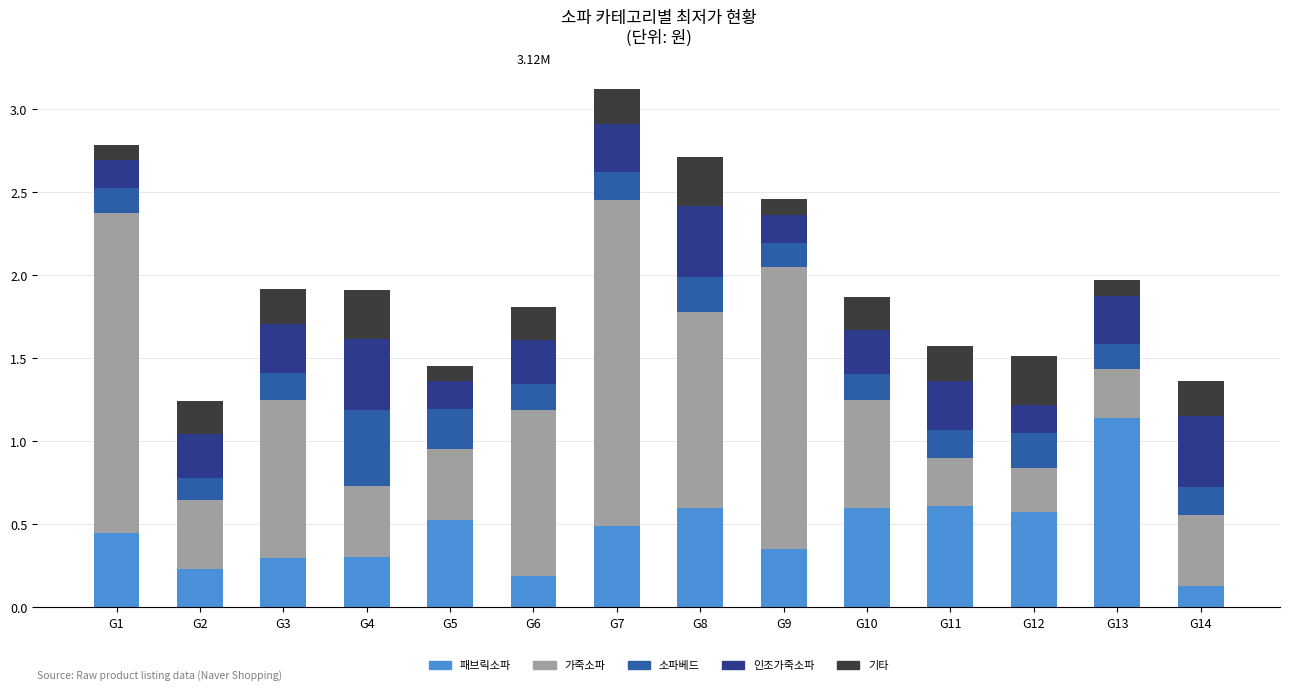

What is the difference between the maximum and minimum values in the 패브릭소파 series?

1.0